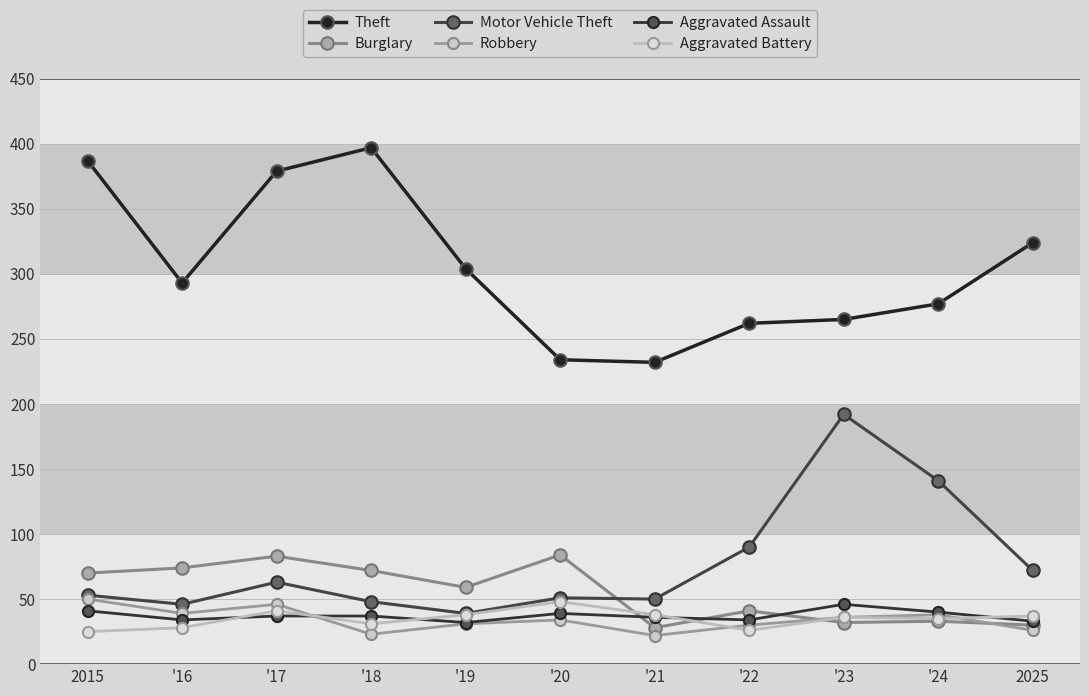

List the series in order of their peak value, highest first.

Theft, Motor Vehicle Theft, Burglary, Robbery, Aggravated Battery, Aggravated Assault